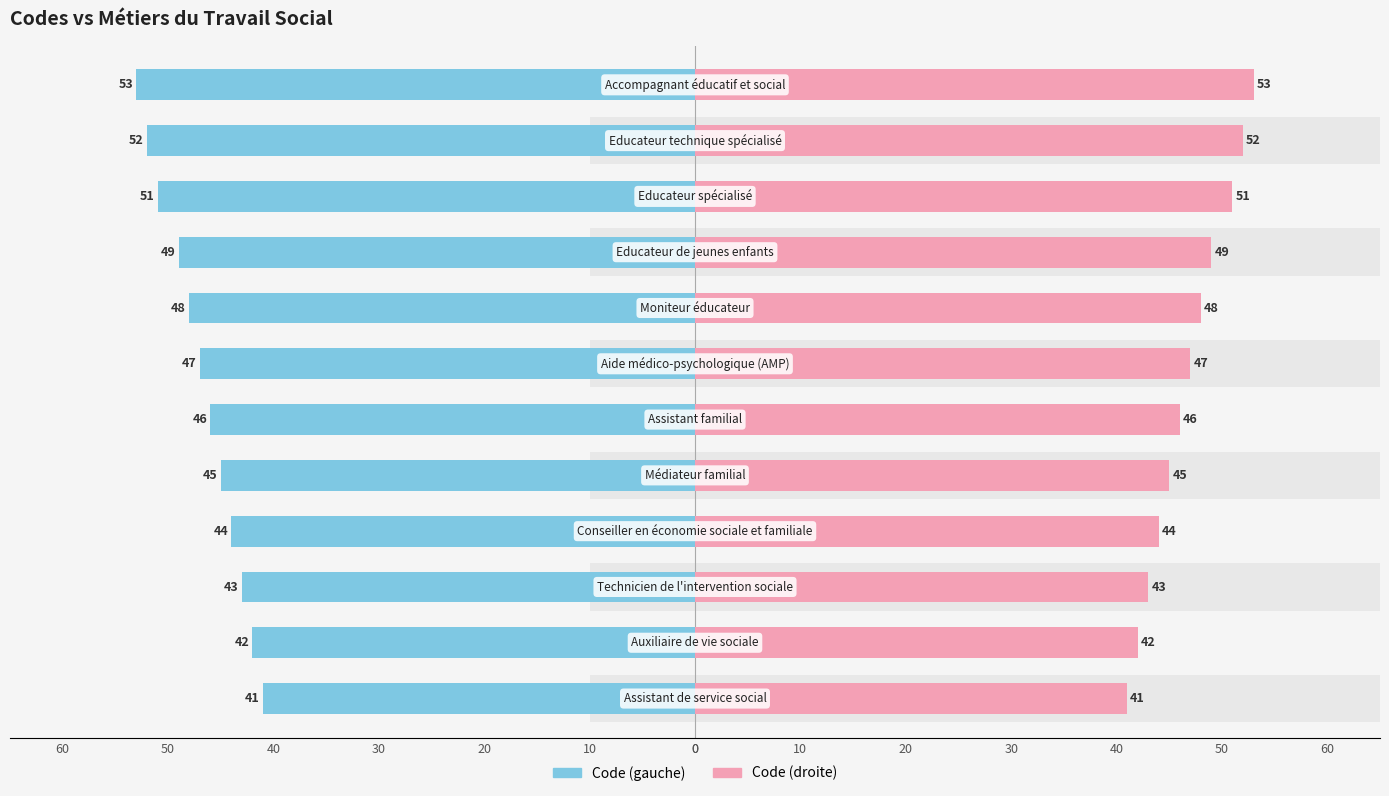

Reading left to right, transcribe all the data shown in this chart.

Code numérique: -41	-42	-43	-44	-45	-46	-47	-48	-49	-51	-52	-53
Code (droite): 41	42	43	44	45	46	47	48	49	51	52	53